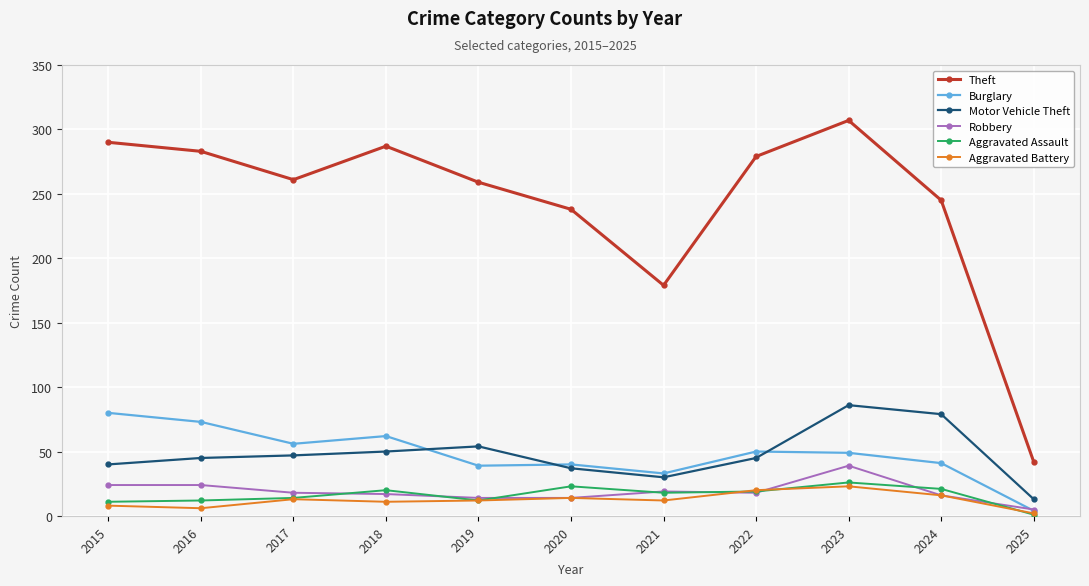

At how many categories does at least one series exceed 34?

11